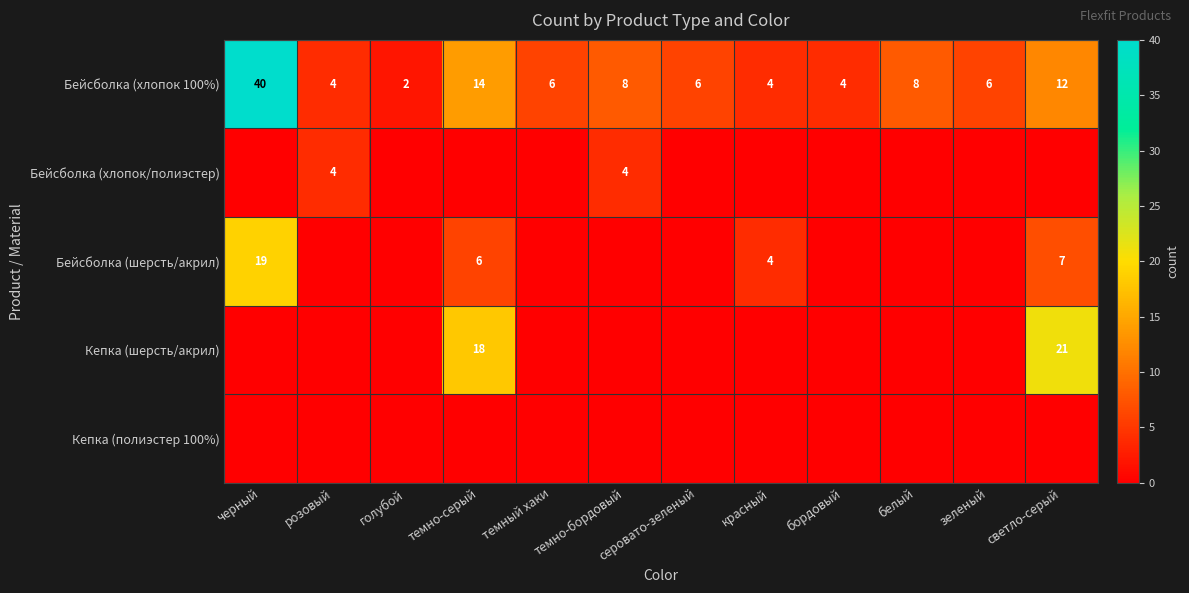

What is the lowest value of the Бейсболка (хлопок 100%) series?

2